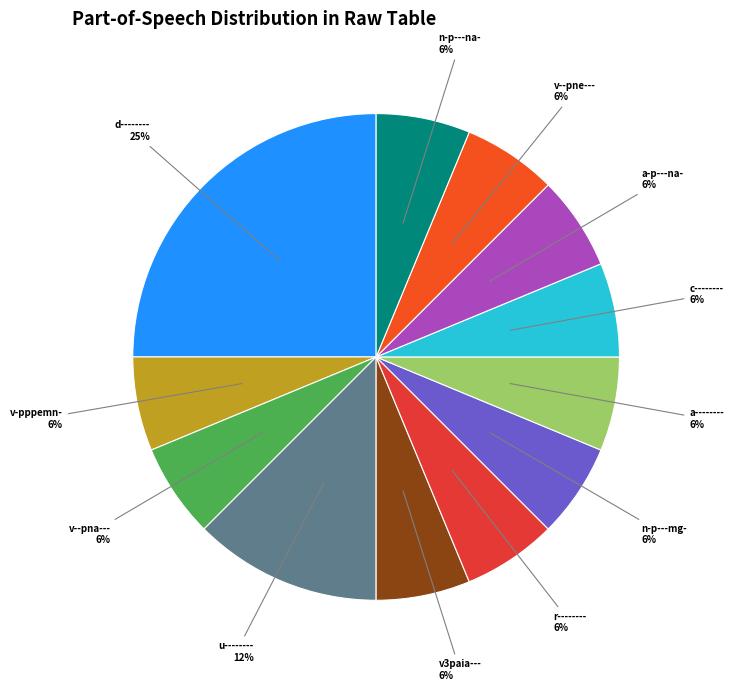

What percentage is the v--pne--- slice, to the nearest percent?

6%